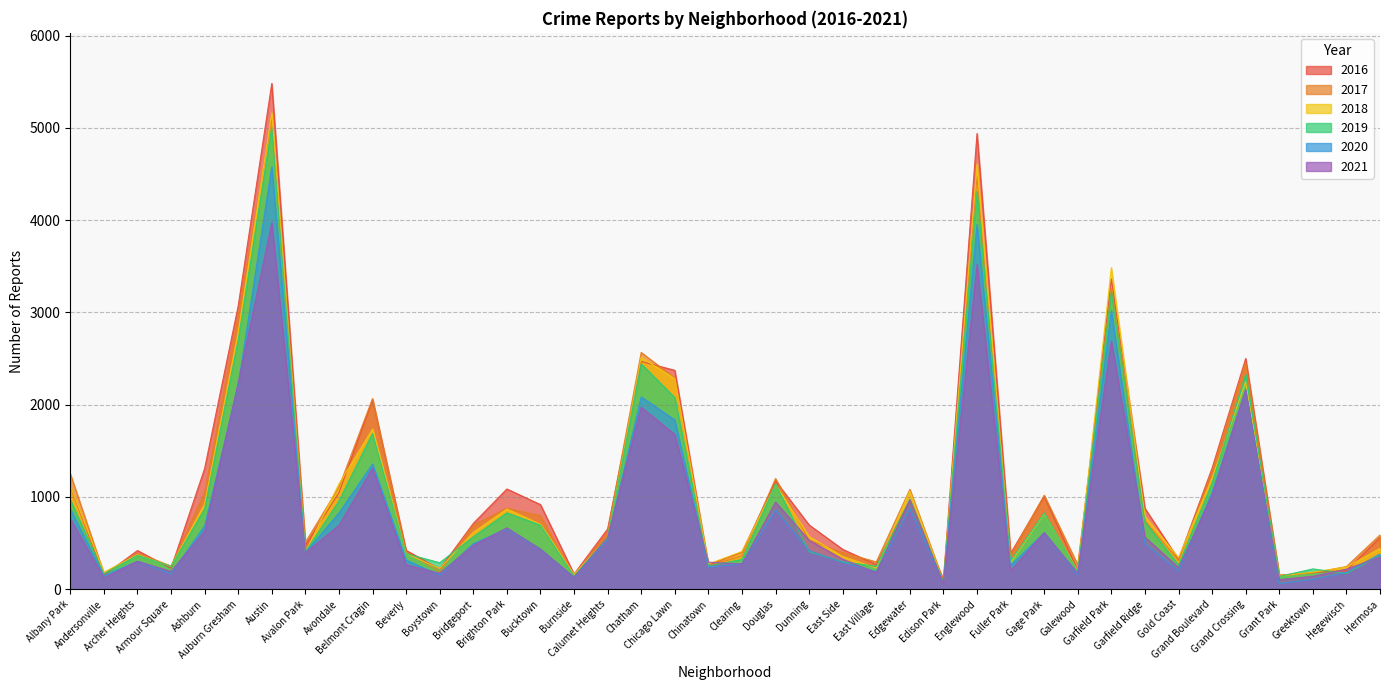

At which category is the sum across all series the highest?

Austin